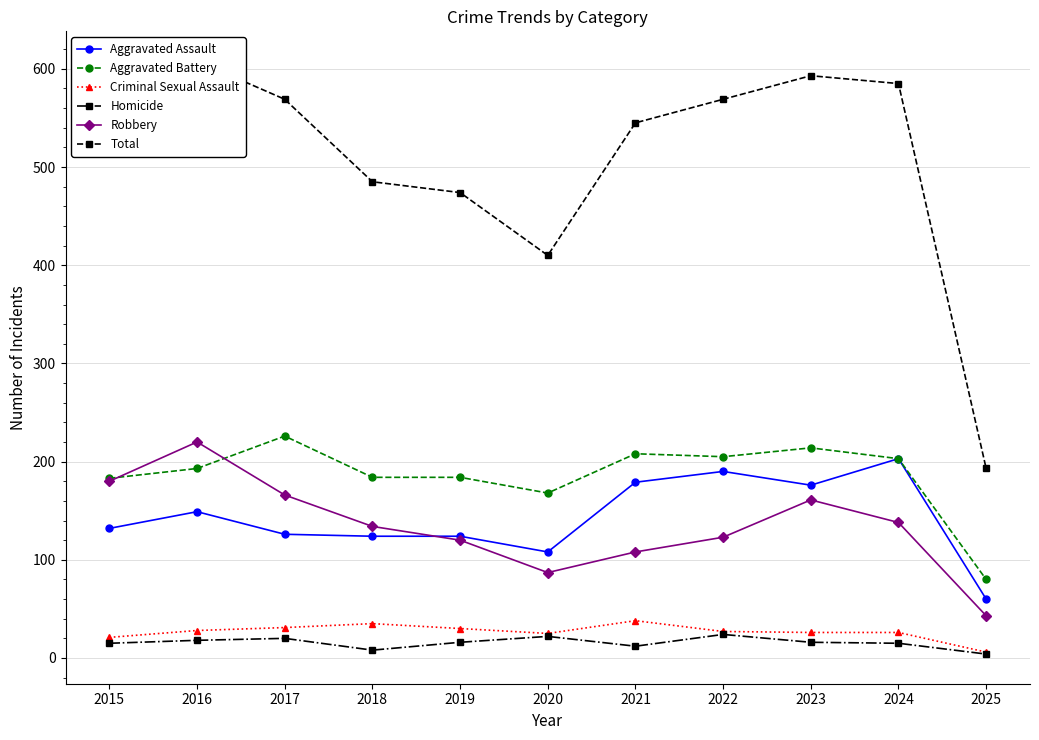

List the labels in order of Aggravated Assault value, largest first.

2024, 2022, 2021, 2023, 2016, 2015, 2017, 2018, 2019, 2020, 2025